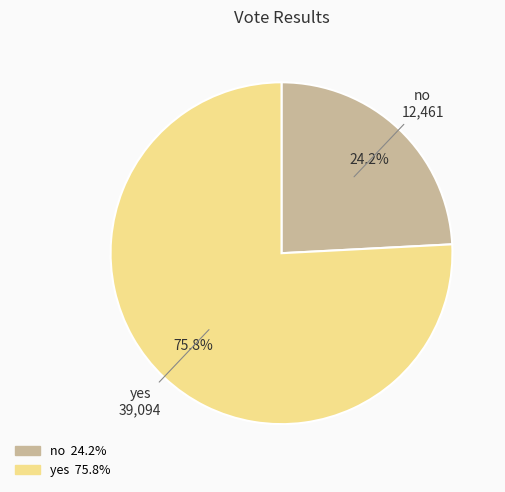

What is the smallest slice in the pie chart?

no